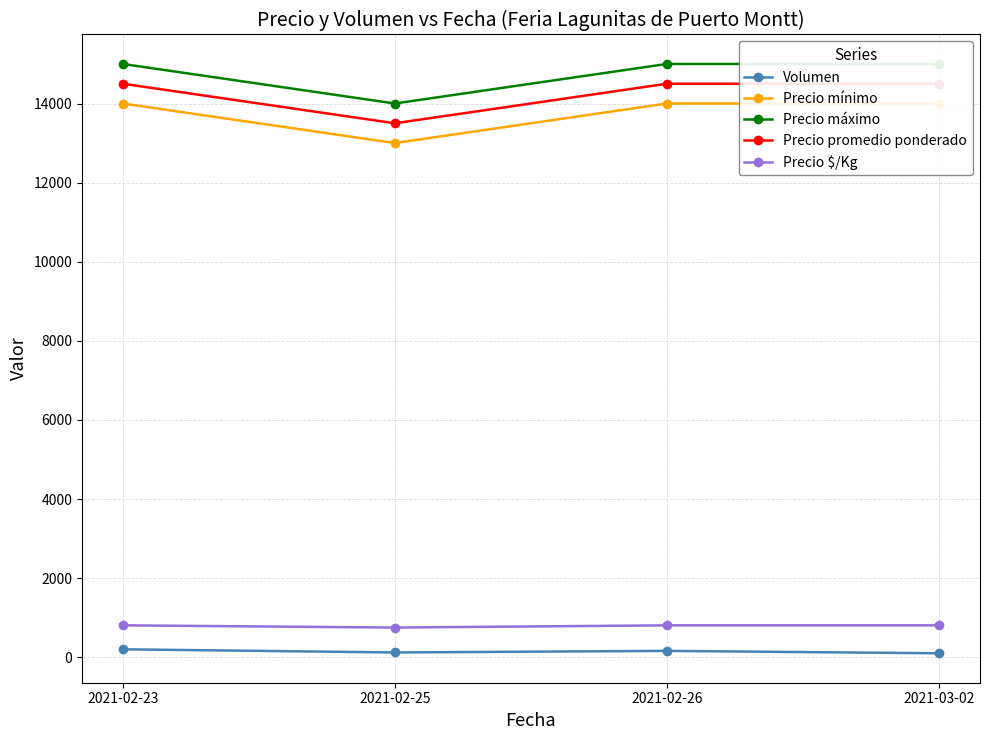

What is the label of the 1st point from the right?

2021-03-02